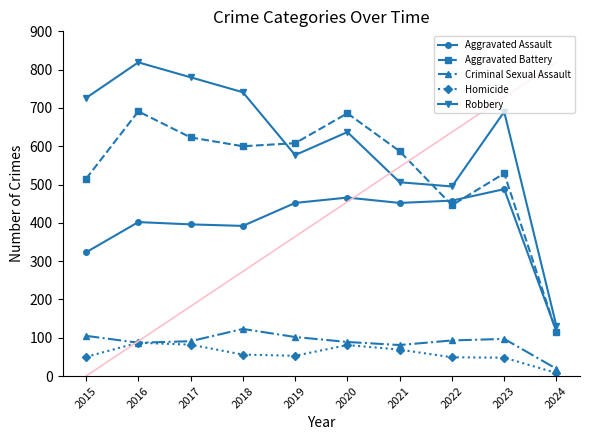

What is the difference between the highest and lowest values at 2019?

555